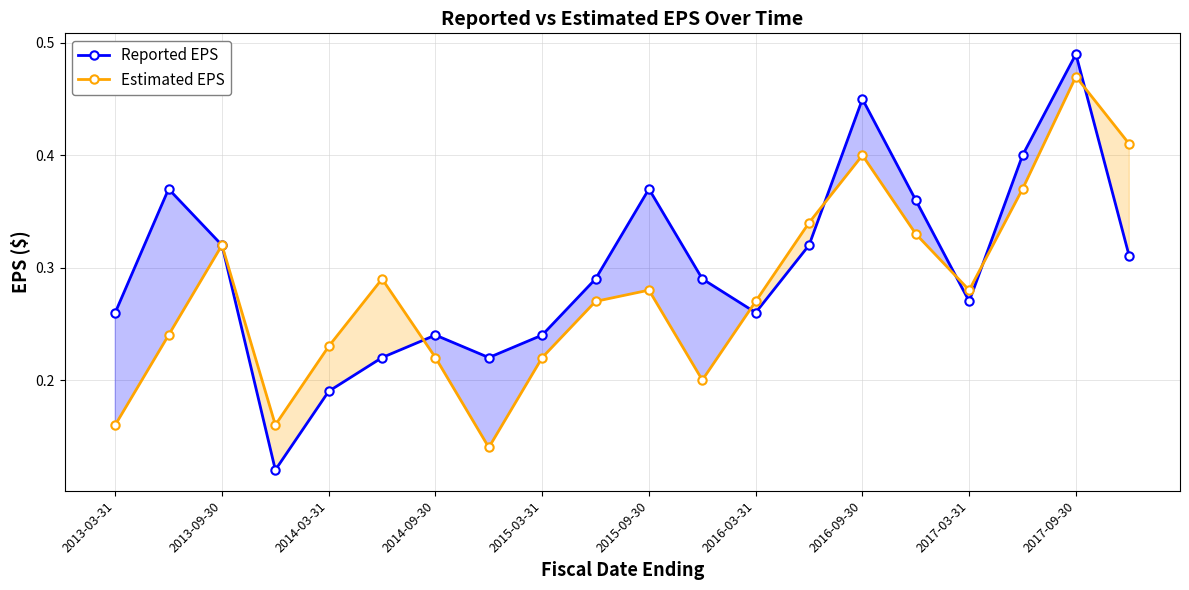

Is it true that Reported EPS equals 0.5 at 2013-09-30?

False